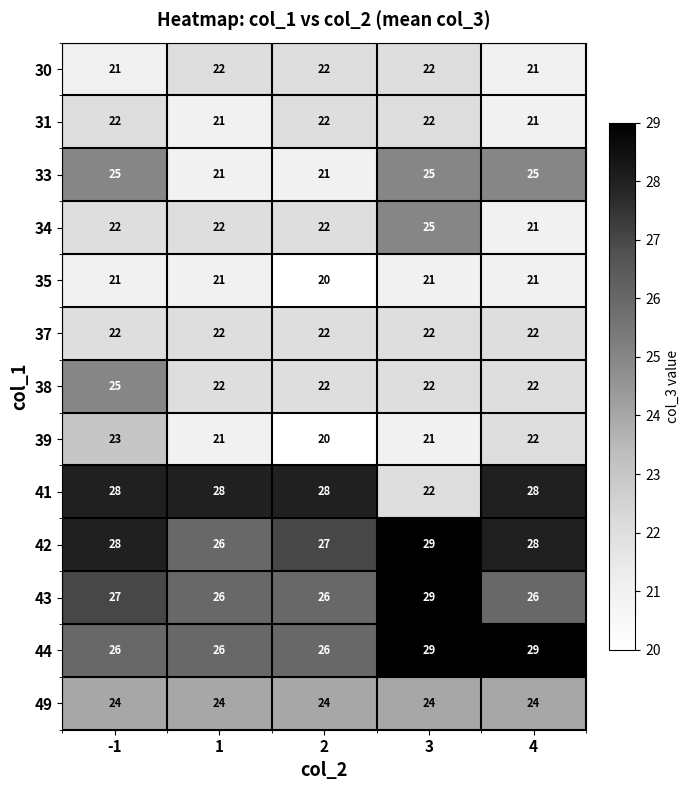

True or false: 30 has a value of 21 at 4.

True